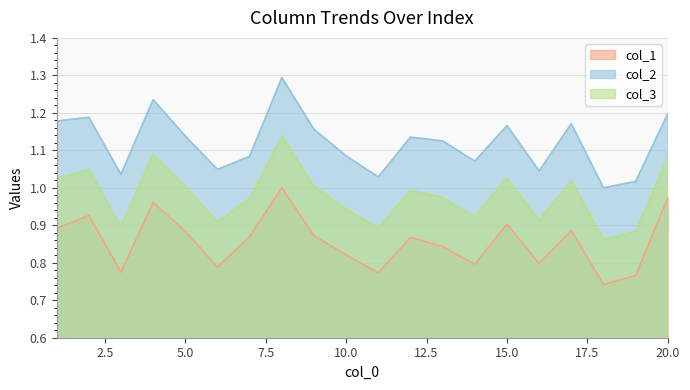

At 16, list the series in order from smallest to largest.

col_1, col_3, col_2